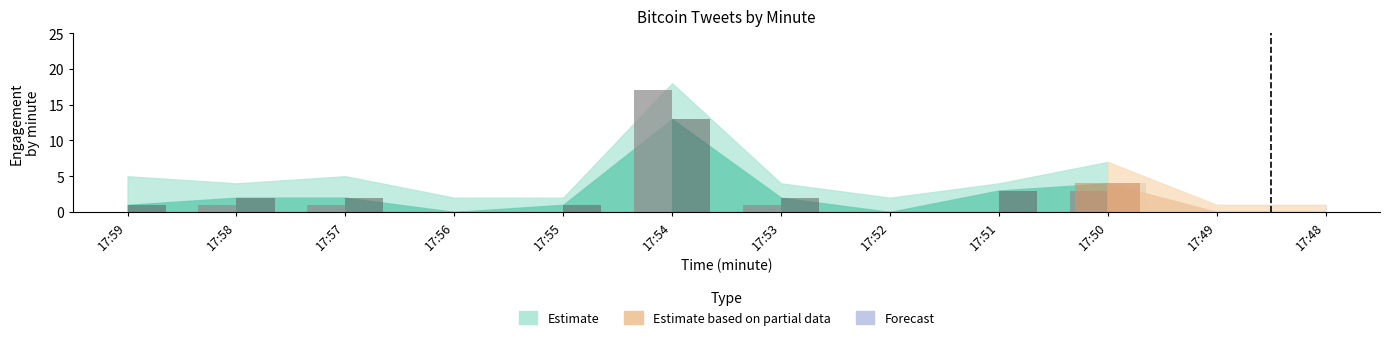

Reading left to right, list all the values displayed in this chart.

retweets: 0	1	1	0	0	17	1	0	0	3
favorites: 1	2	2	0	1	13	2	0	3	4